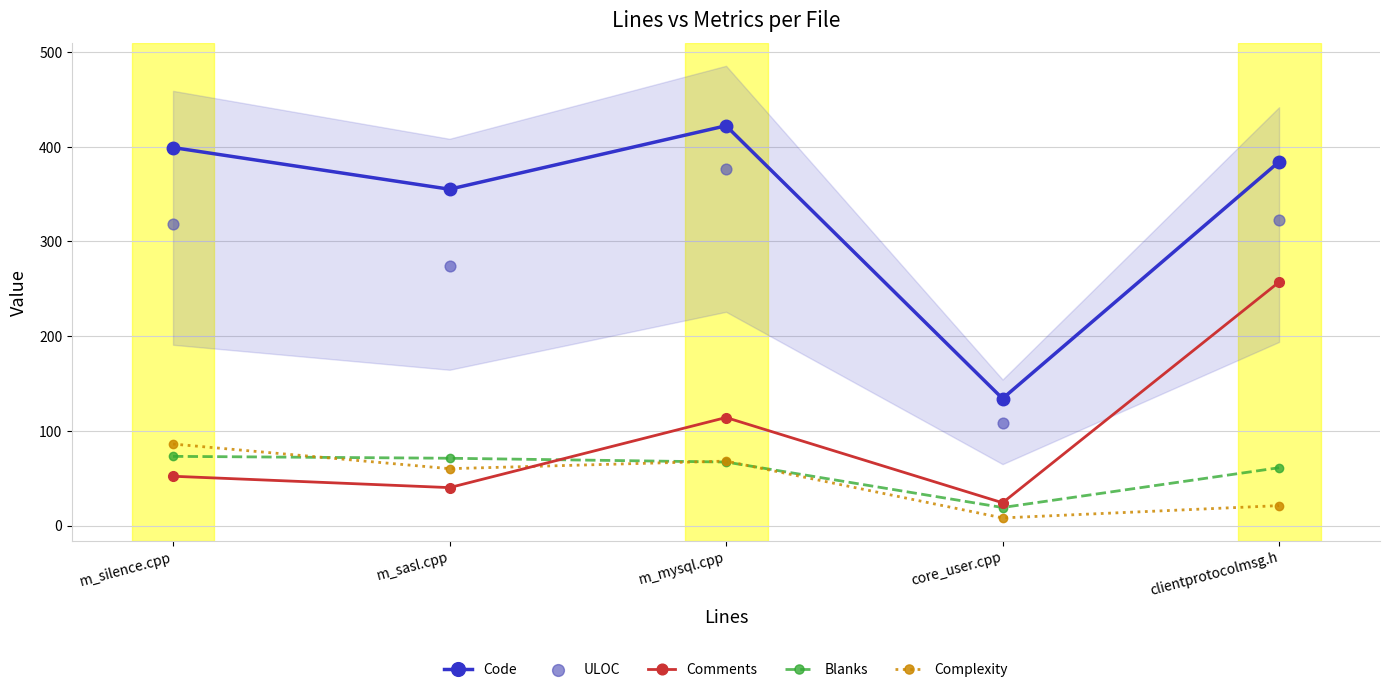

Which series contains the highest Y value?

Code